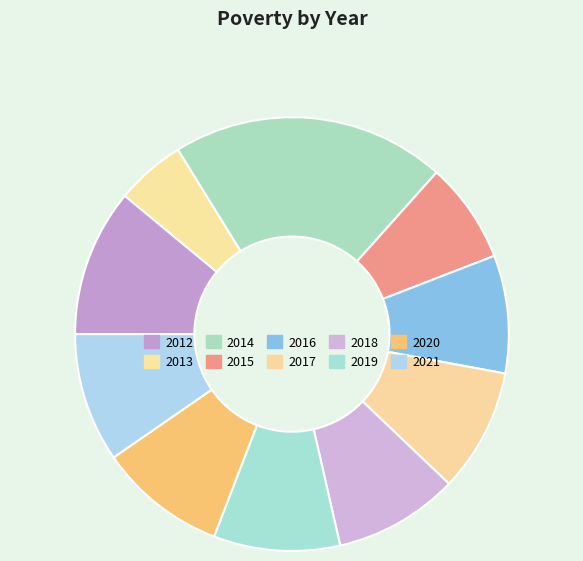

Which has a higher value, 2017 or 2019?

2019